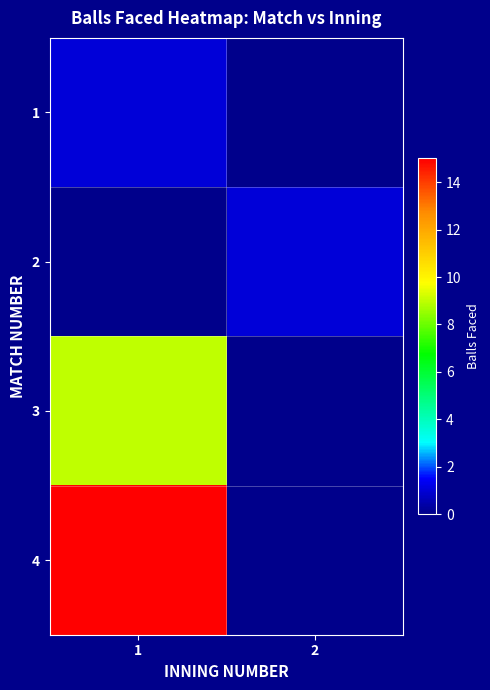

Which series has the largest total across all categories?

4